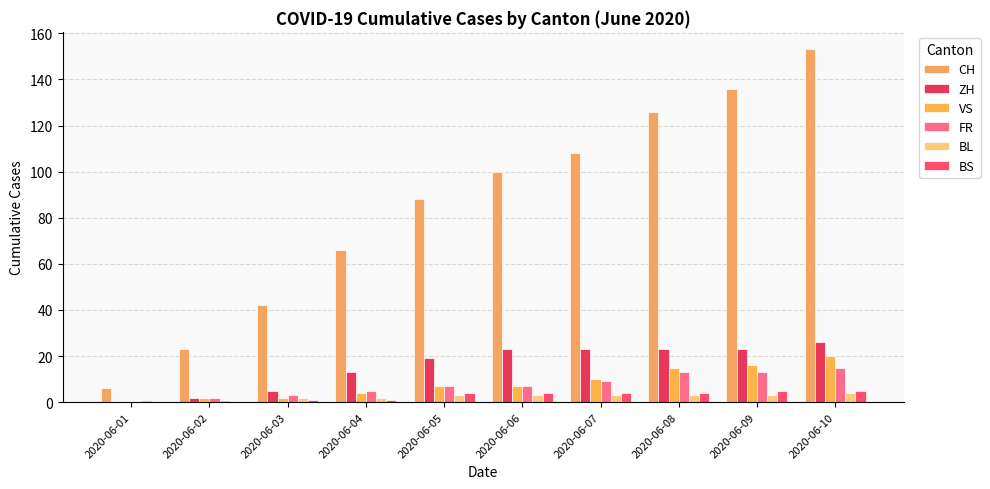

What value does the CH series have at 2020-06-06, to the nearest 10?

100